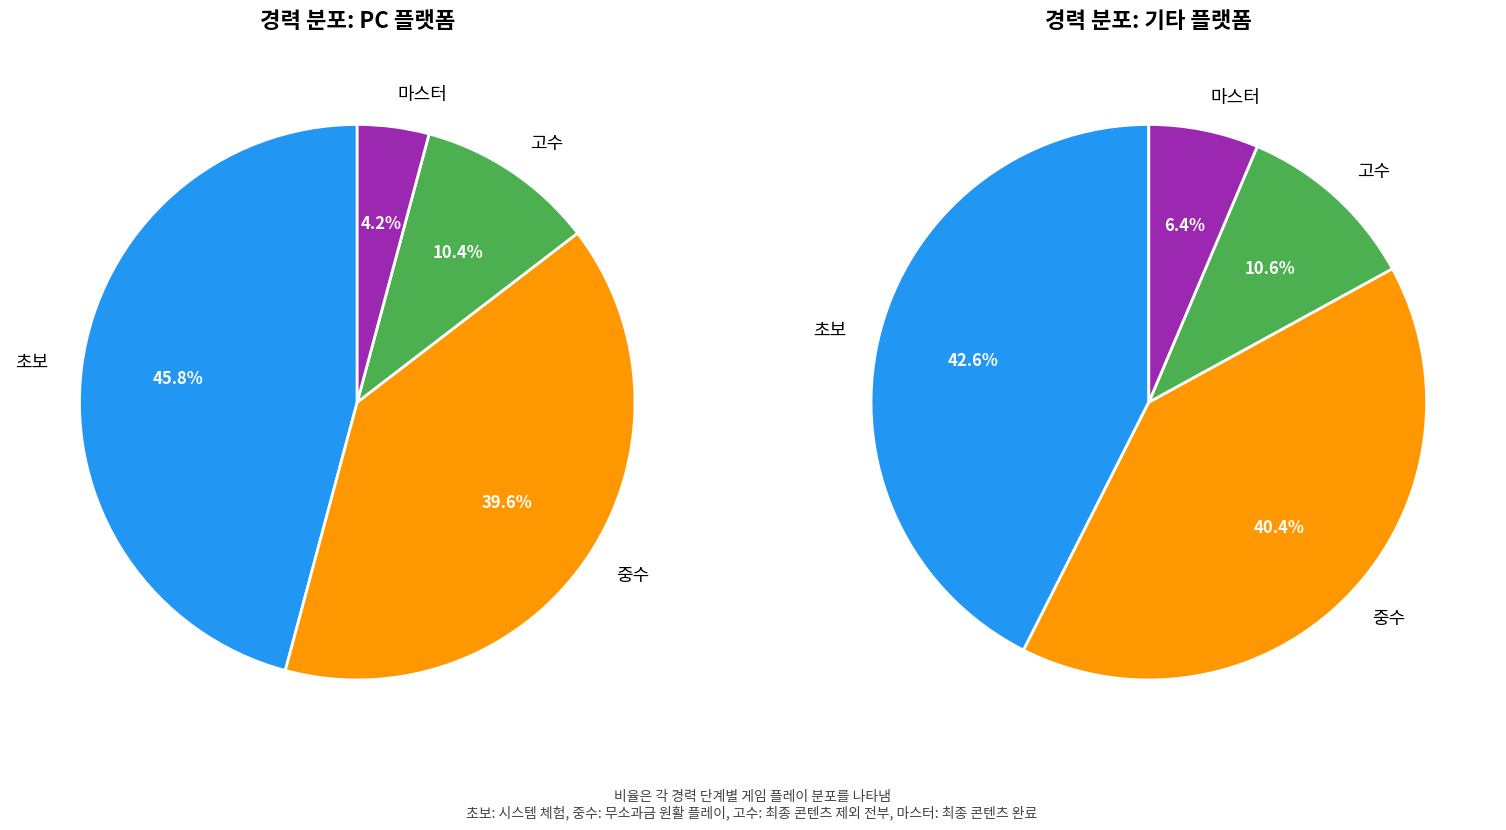

Between 초보 and 중수, which is larger?

초보